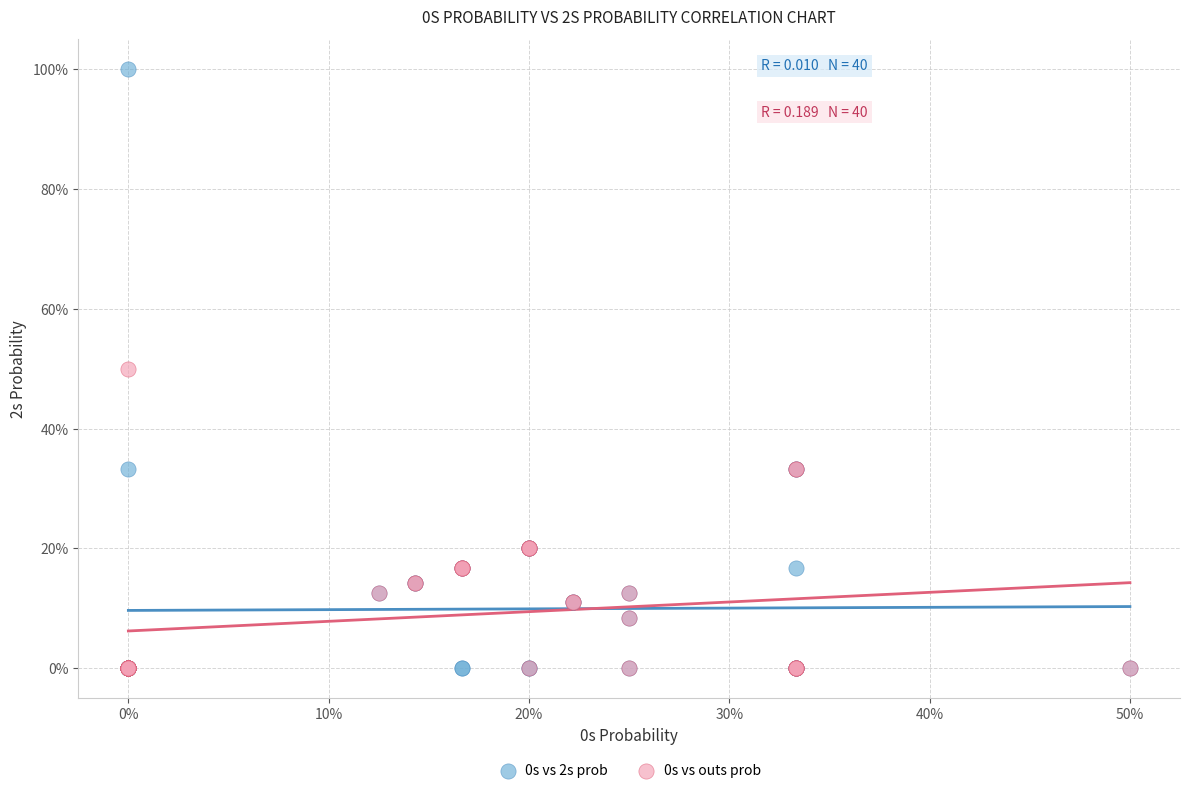

Which series reaches the maximum Y coordinate?

0s vs 2s prob